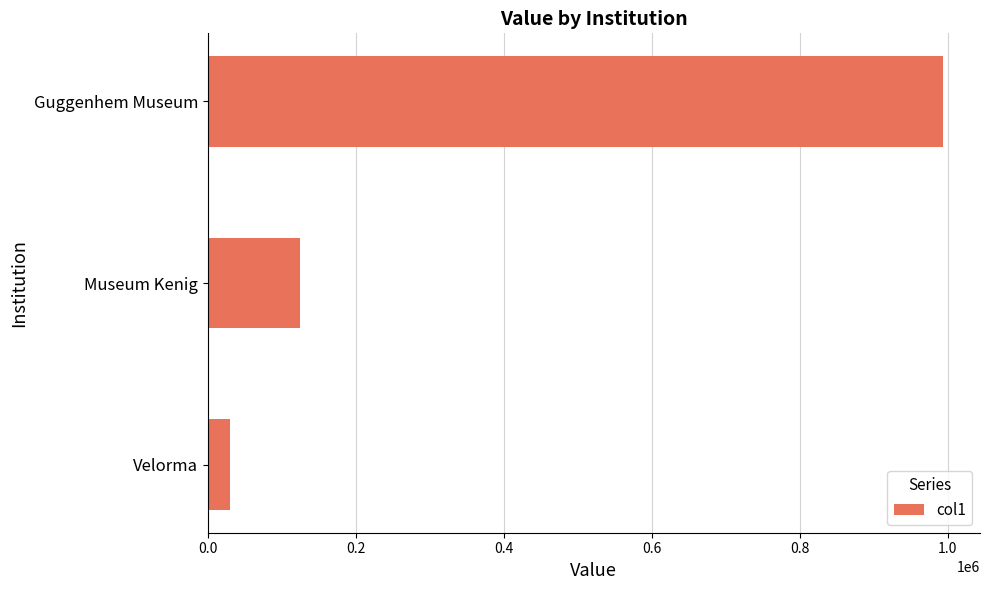

Reading bottom to top, transcribe all the data shown in this chart.

29760.0	124230.0	993936.3